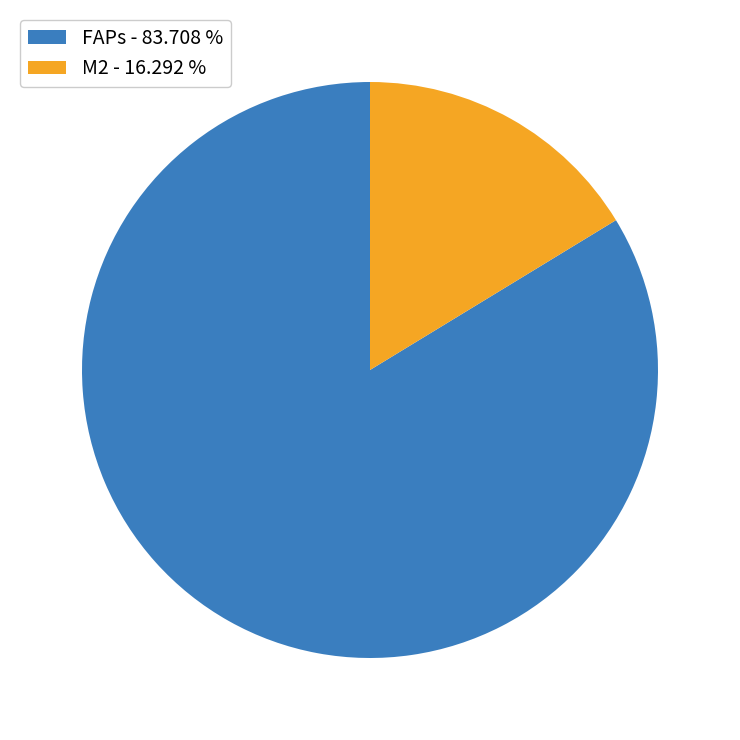

Does M2 - 16.292 % represent more than half of the total?

No